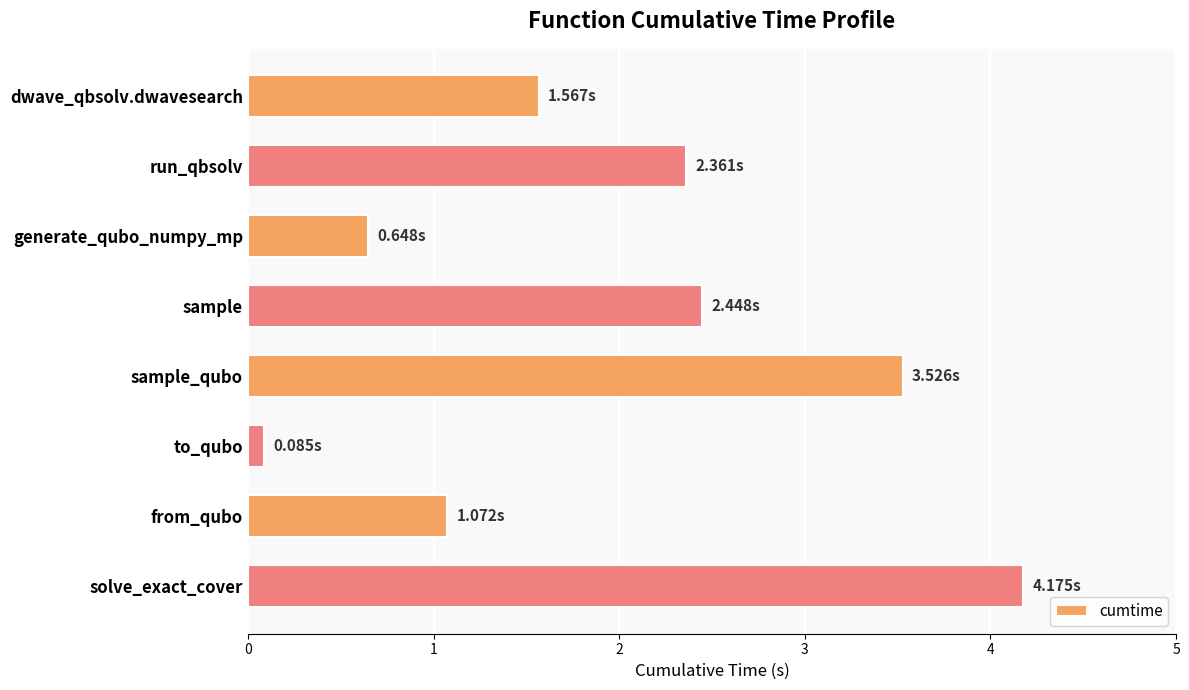

How many bars are there in total?

8